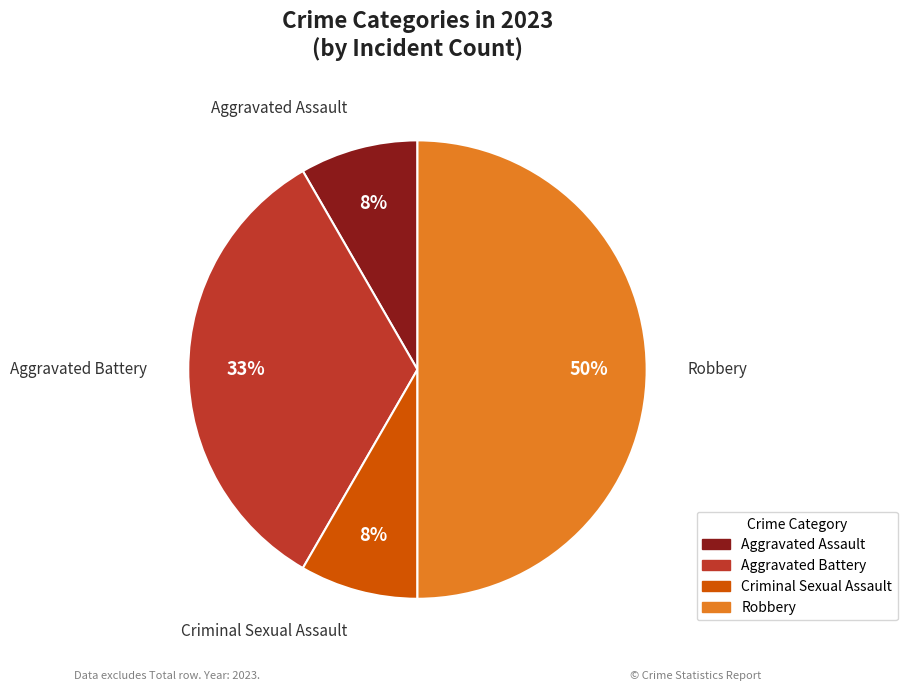

To the nearest percent, what is the difference between the largest and smallest slice percentages?

42%